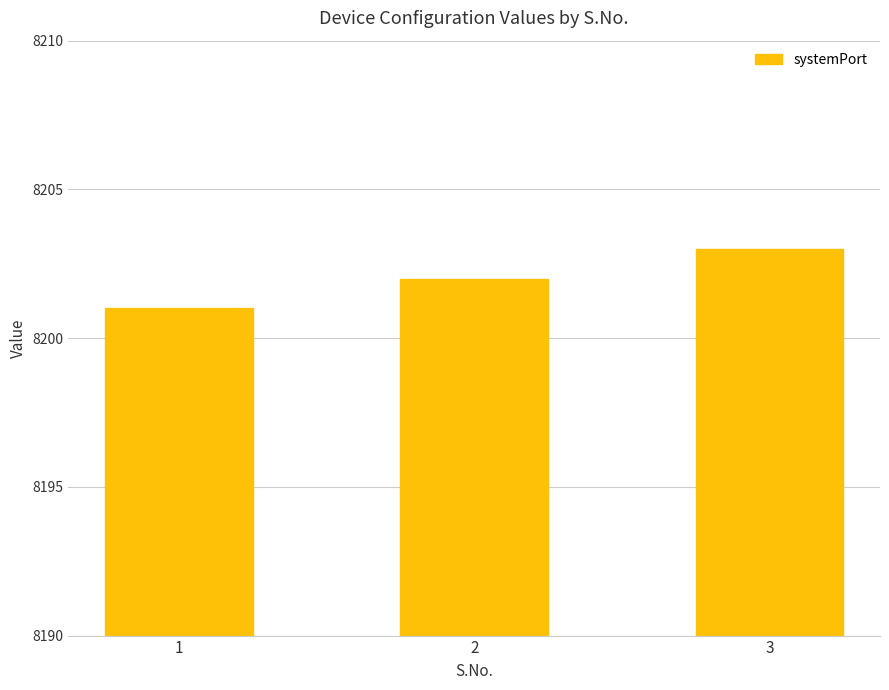

What is the change in value from 1 to 2?

+1